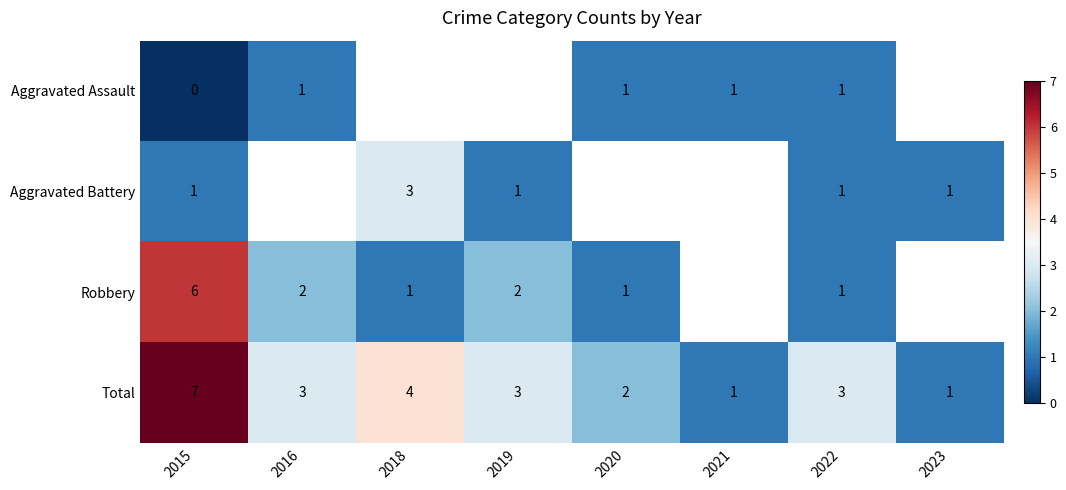

True or false: Robbery has a value of 3 at 2016.

False